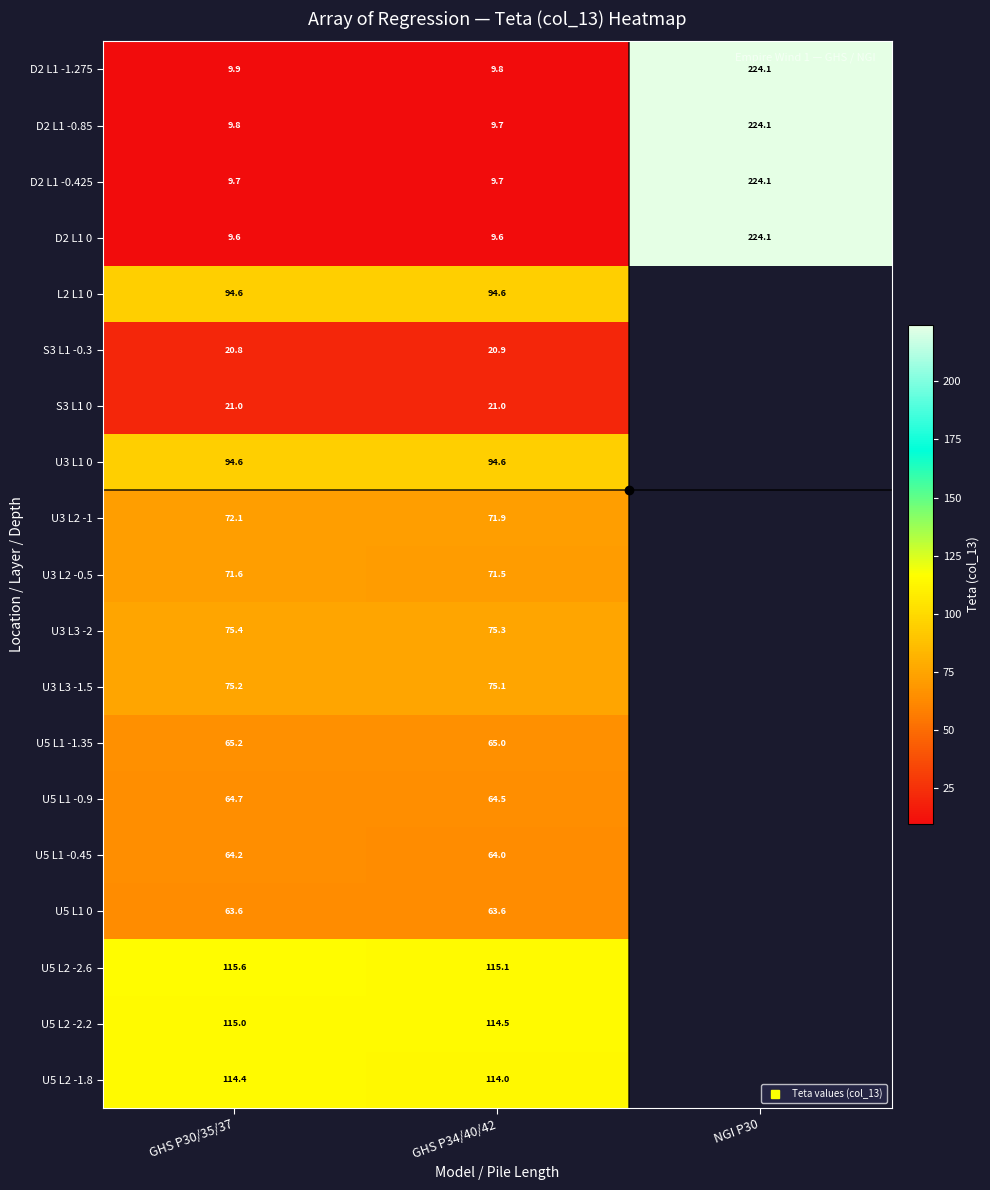

Which series has the largest total across all categories?

D2 L1 -1.275